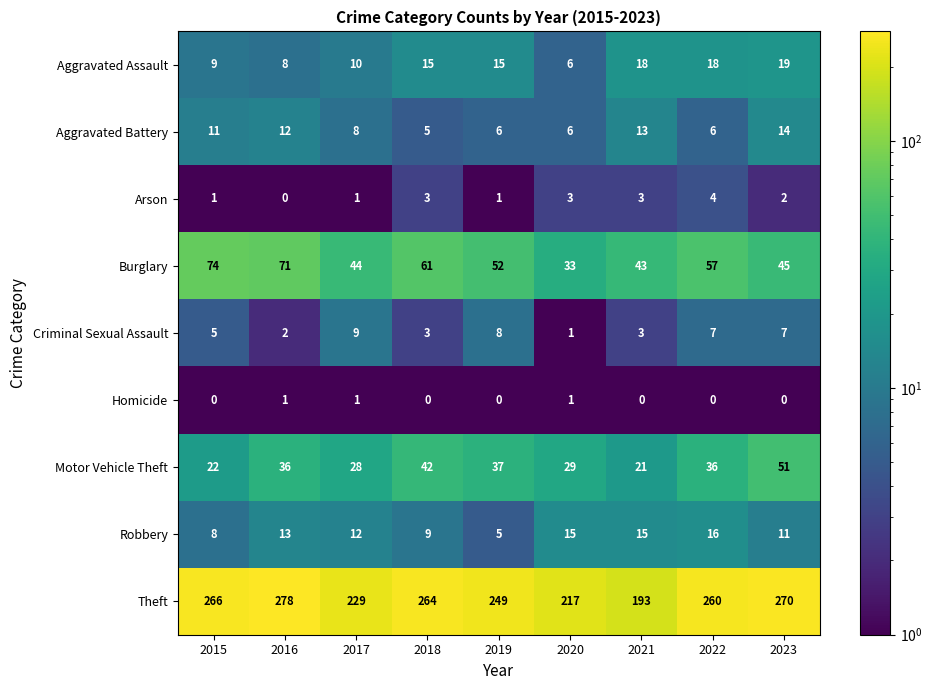

The value of Theft at 2015 is 451. True or false?

False